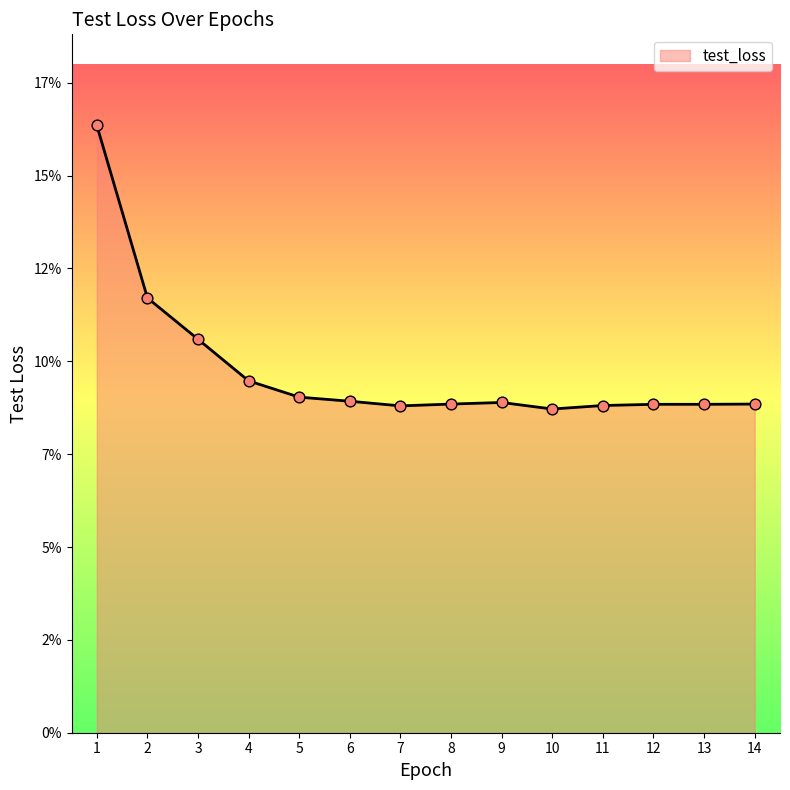

Which has a higher value, 4 or 7?

4